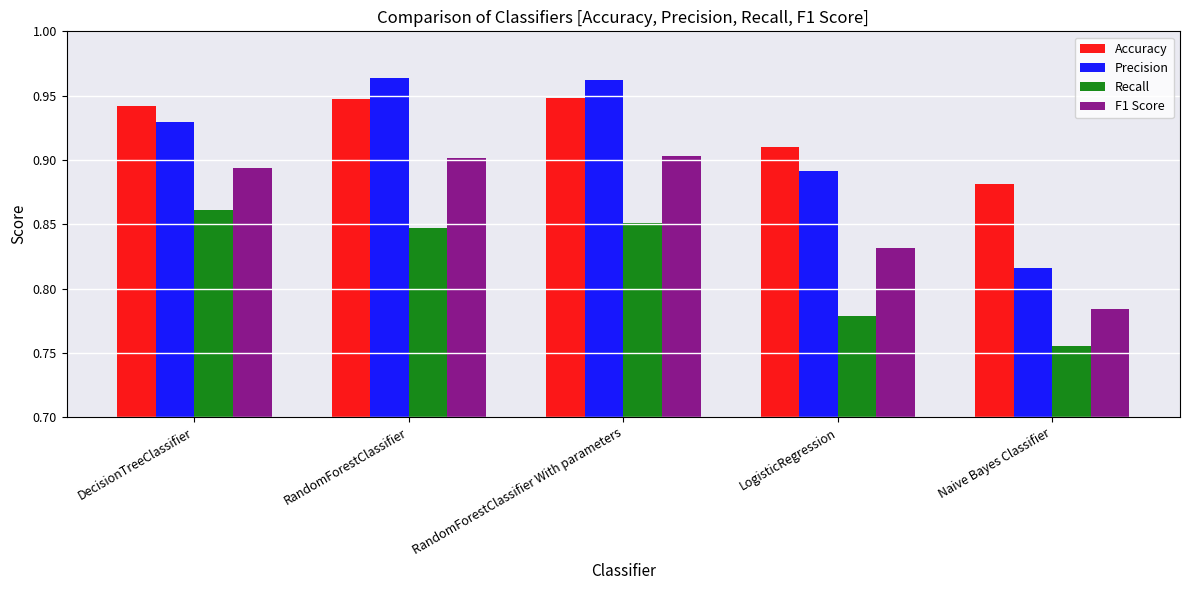

What is the label of the 1st bar from the left?

DecisionTreeClassifier